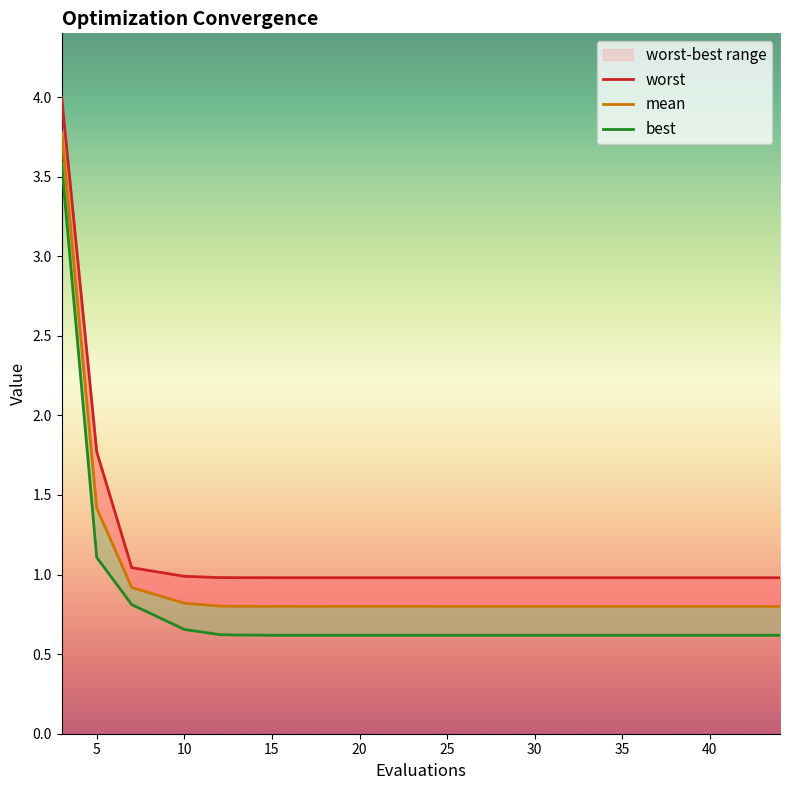

What is the approximate value of best at 35?

0.6